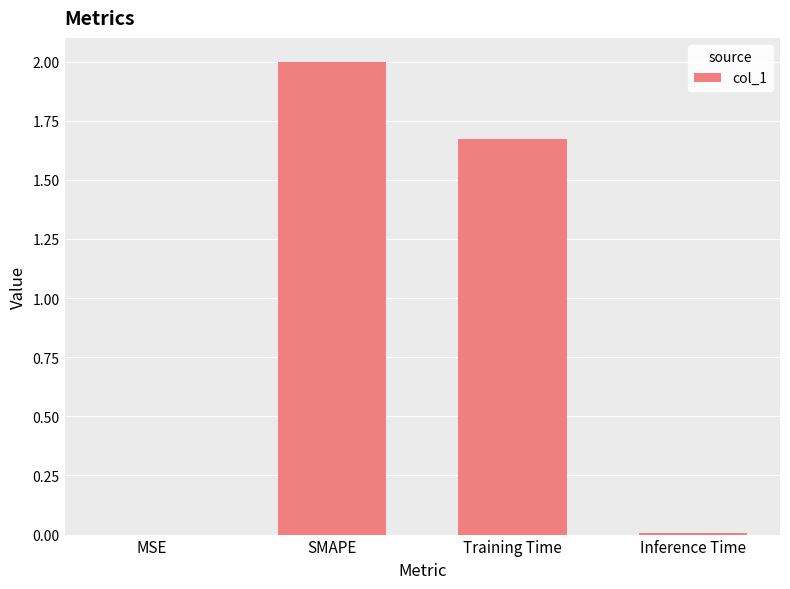

What is the ratio of the value at SMAPE to the value at Training Time?

1.2